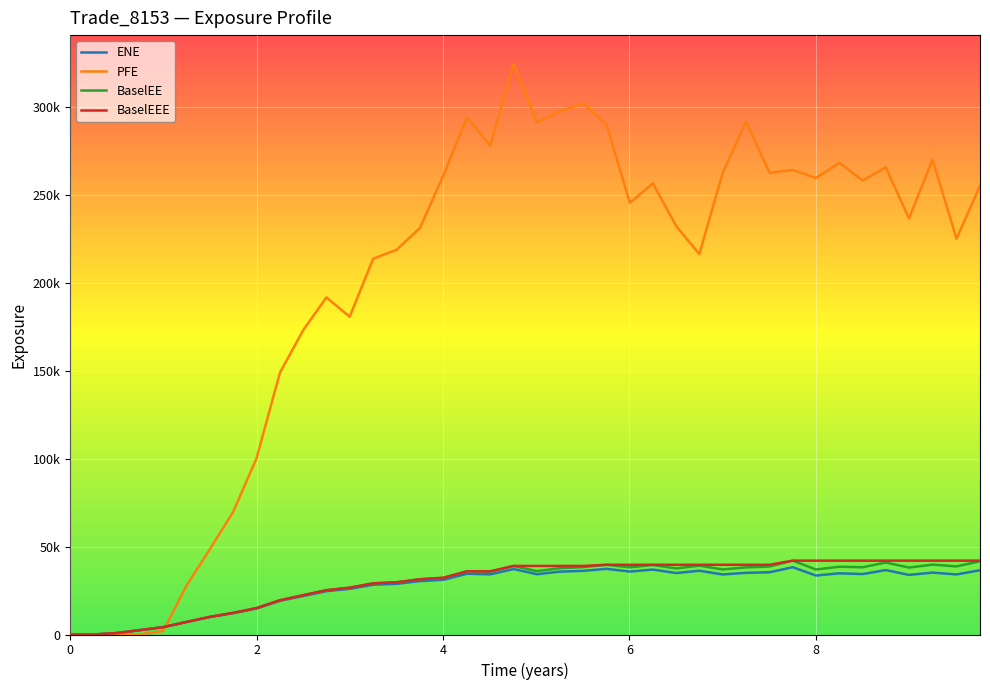

What is the average value of the BaselEE series?

28848.8